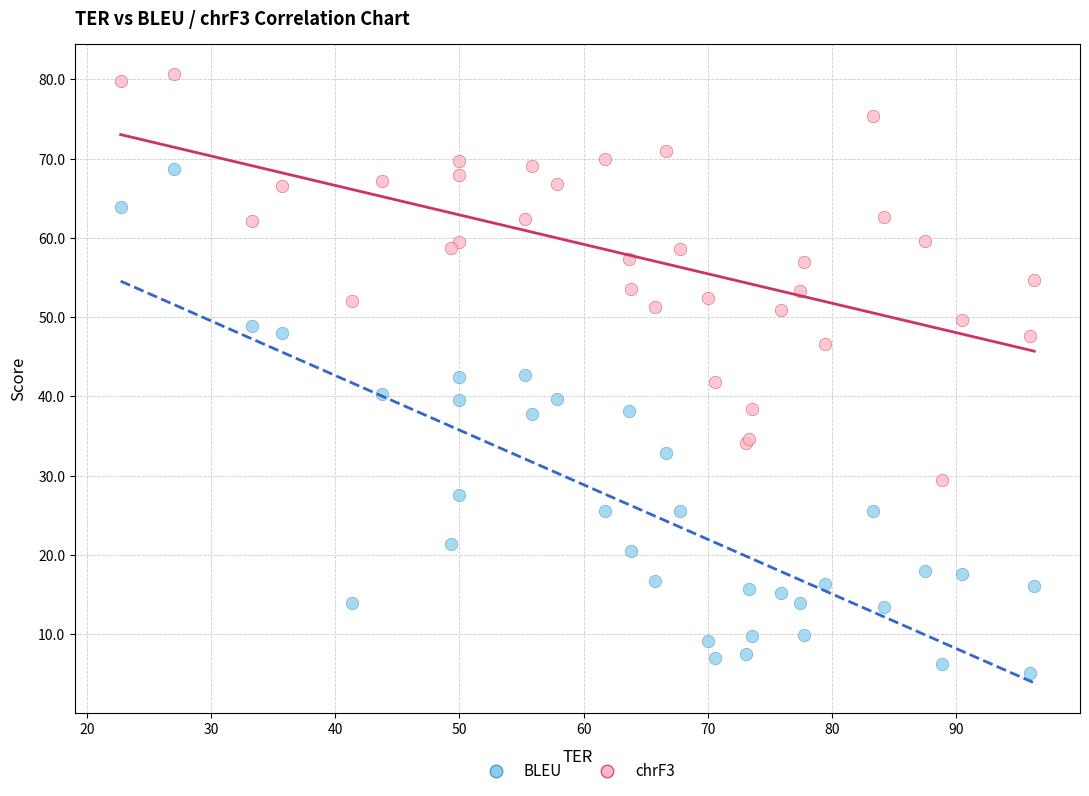

What are all the series names shown in the legend?

BLEU, chrF3